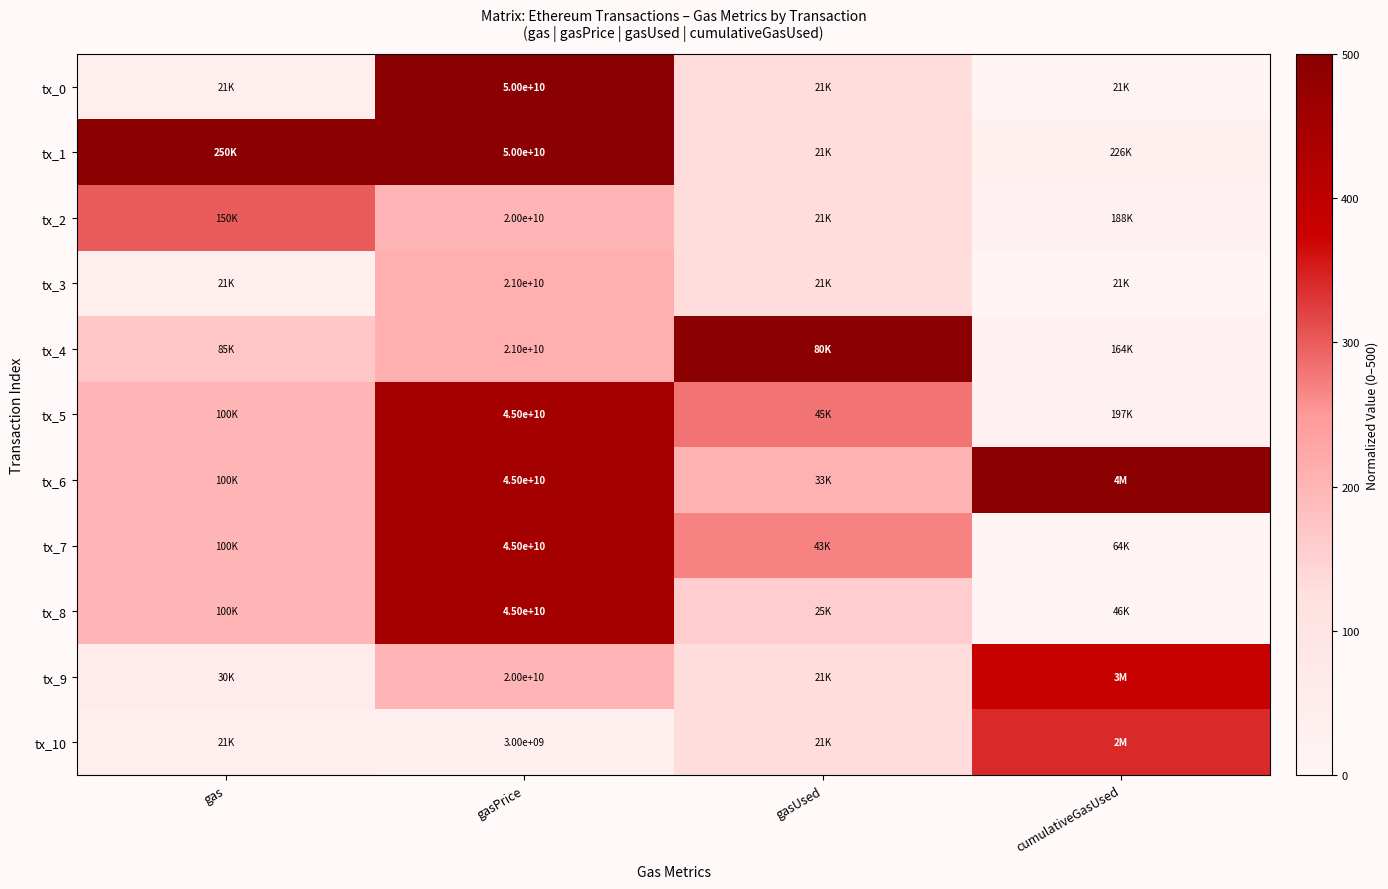

Rank the categories by tx_5 value from lowest to highest.

cumulativeGasUsed, gas, gasUsed, gasPrice